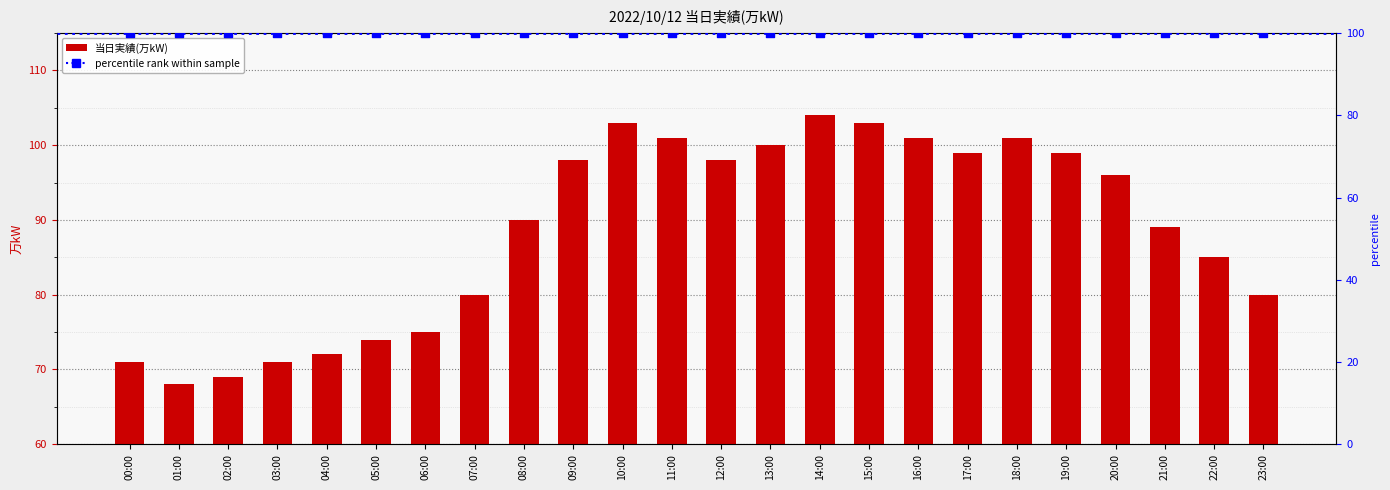

Approximately how many times larger is the value at 05:00 compared to 15:00?

0.7